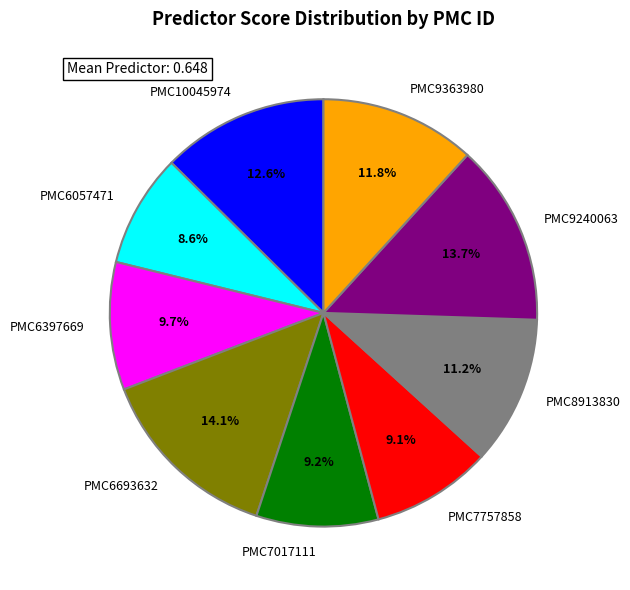

How much of the chart is everything except PMC7757858?

90.9%